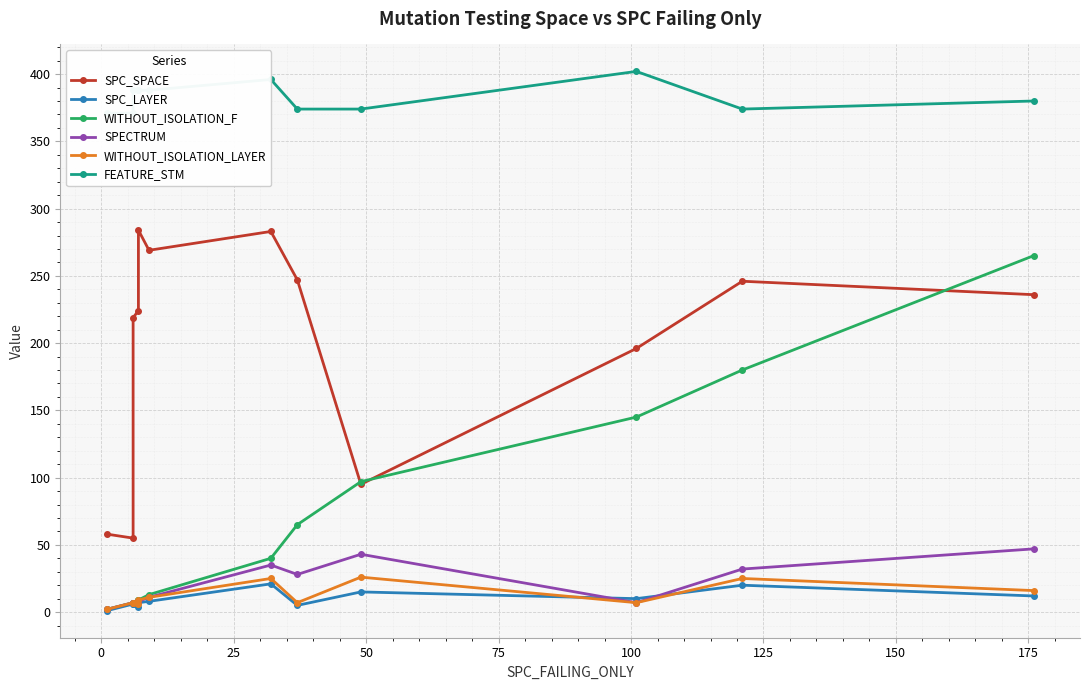

Is it true that SPC_LAYER equals 5 at 100?

False